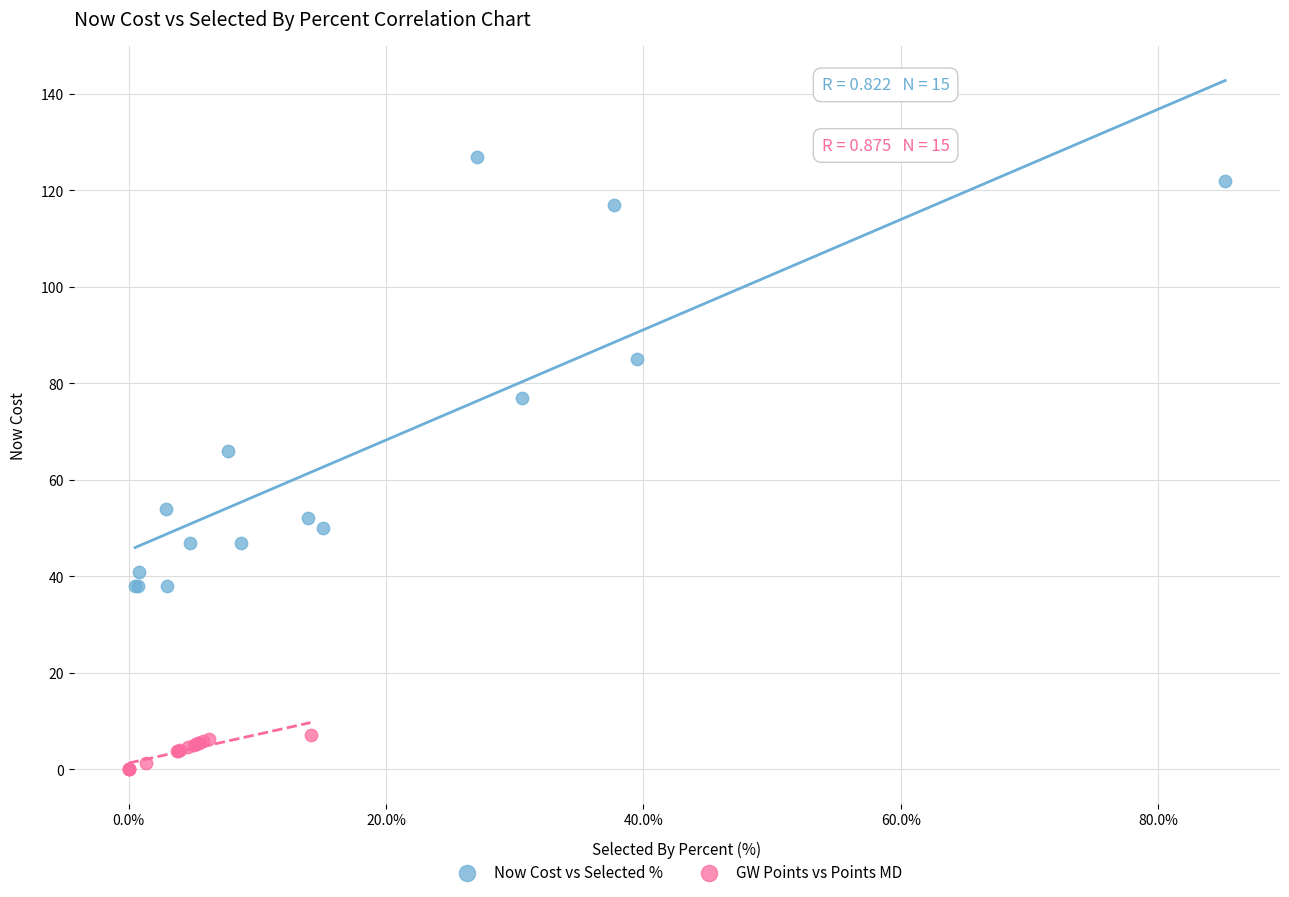

Which series contains the lowest Y value?

GW Points vs Points MD